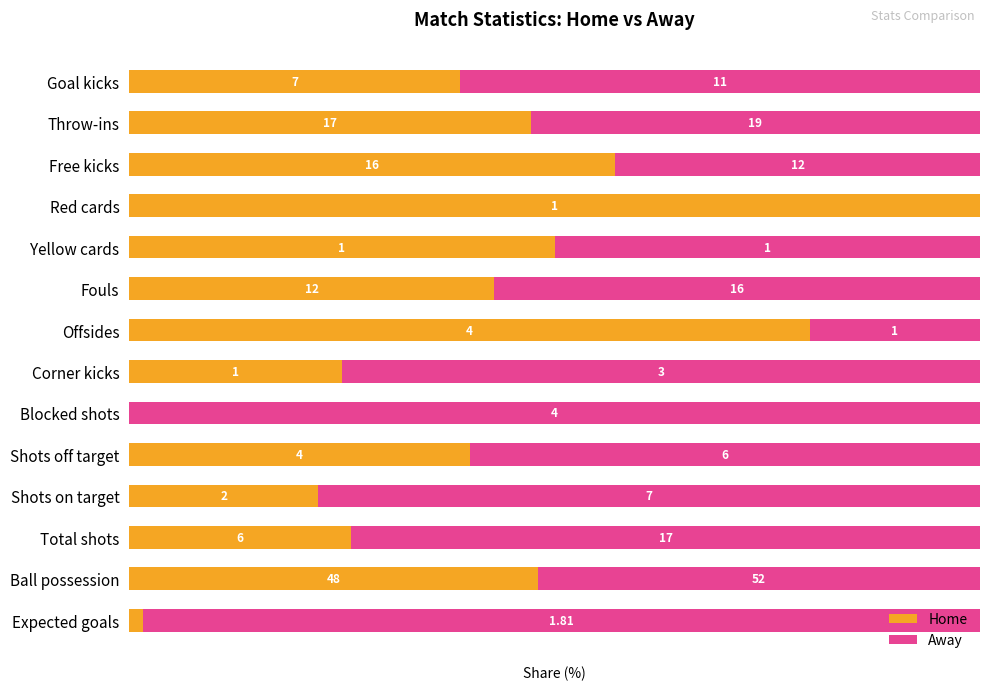

What are all the series names shown in the legend?

Home, Away